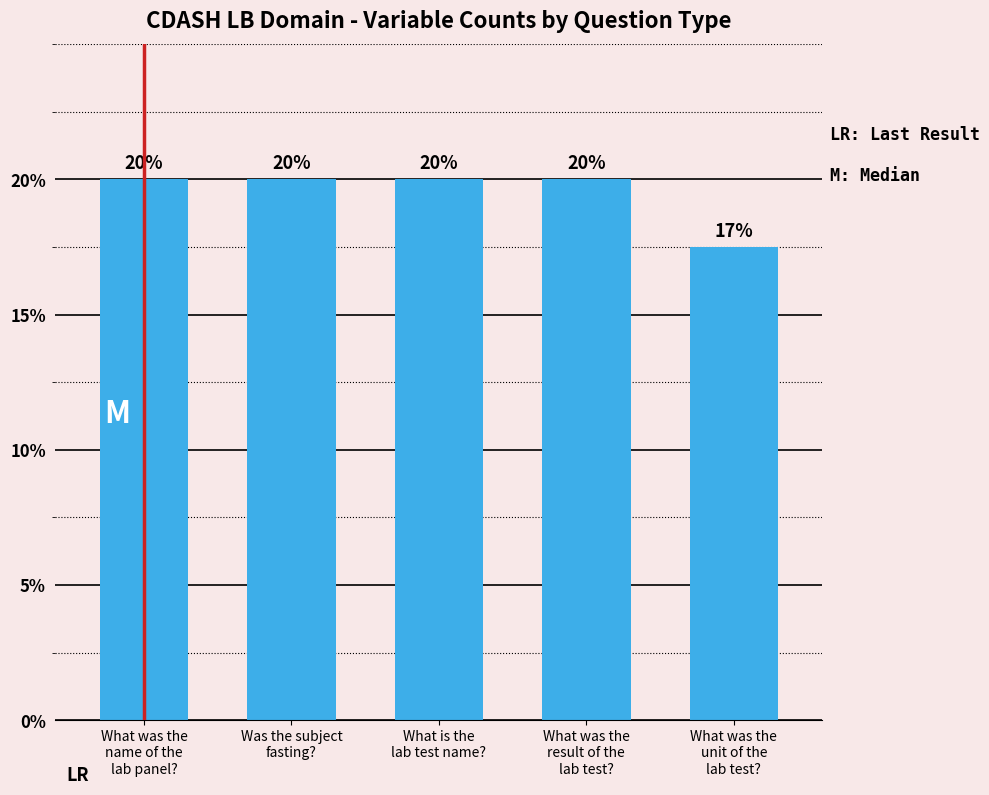

Are the bars horizontal?

No